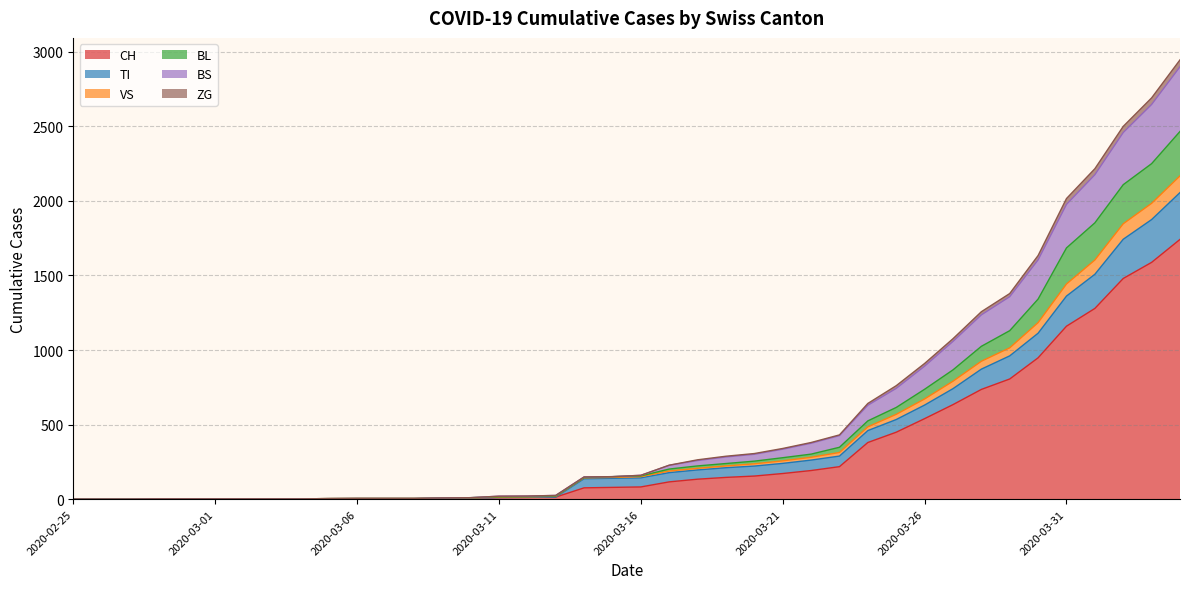

True or false: BS and CH cross at least once.

False